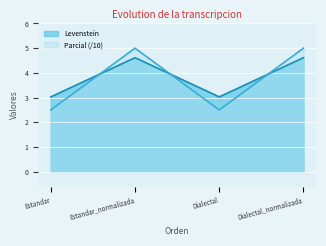

What is the spread (max minus min) of values at Dialectal_normalizada?

0.4